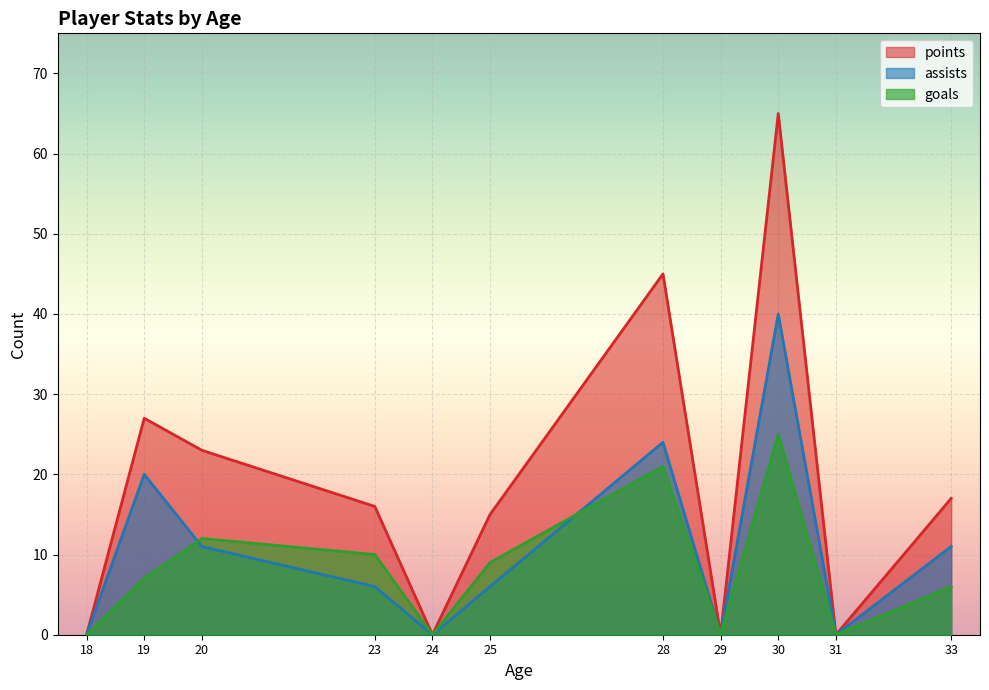

List the series in order of their overall mean, lowest first.

goals, assists, points